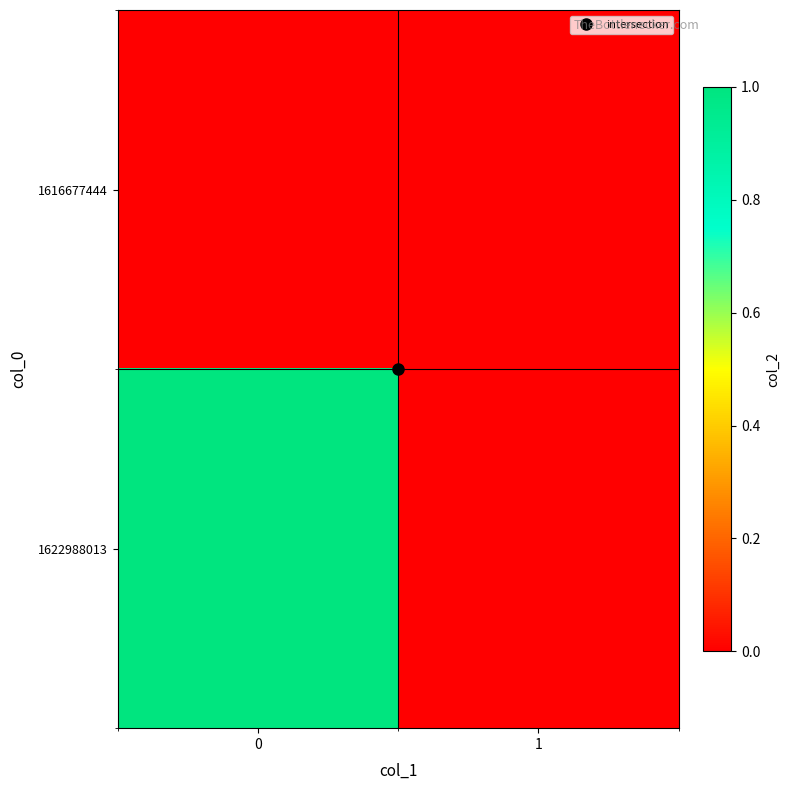

List the series in order of their overall mean, highest first.

1622988013, 1616677444